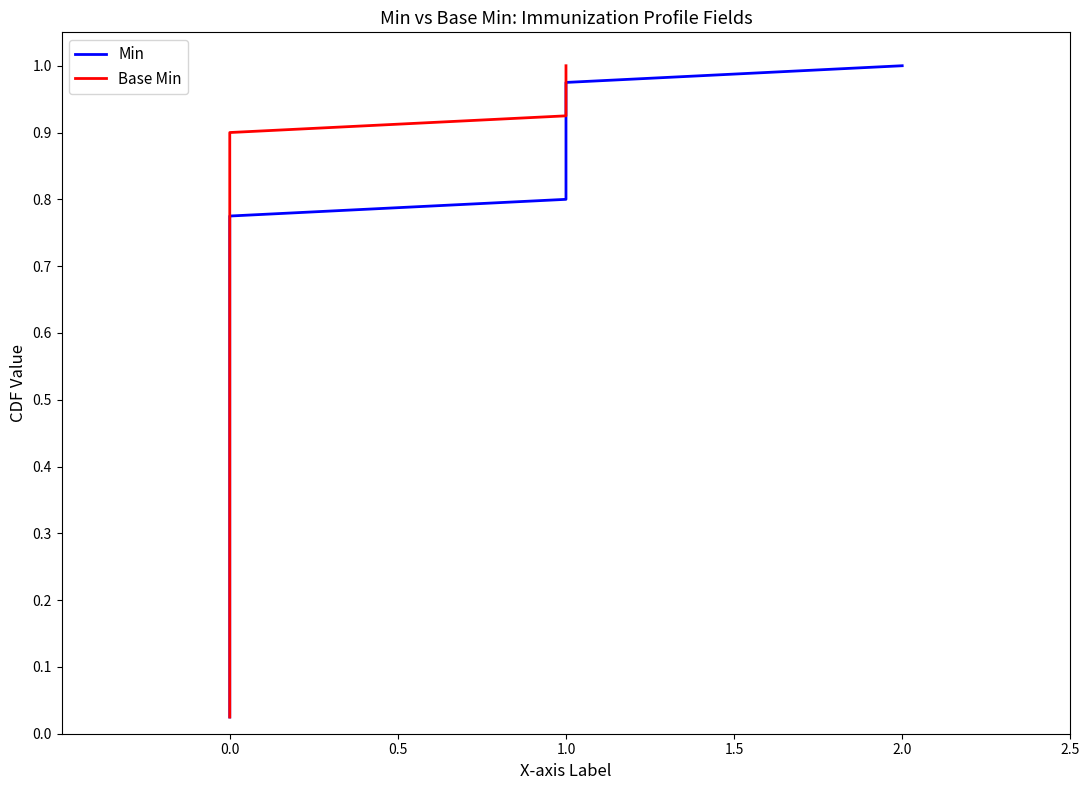

Which series has the largest total across all categories?

Min